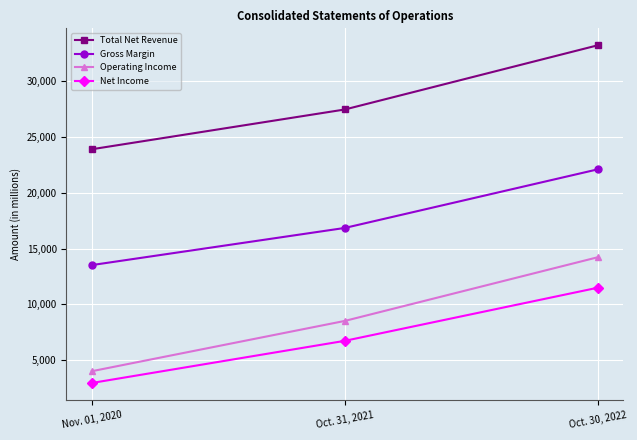

What is the spread (max minus min) of values at Nov. 01, 2020?

20928